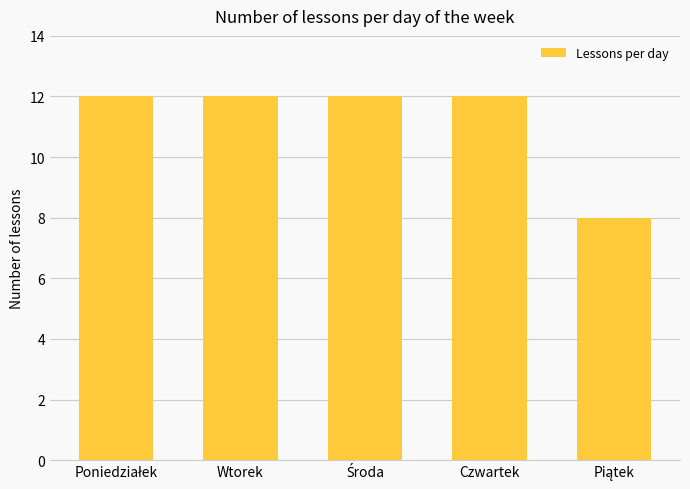

Reading right to left, what are all the values shown in this chart?

8	12	12	12	12